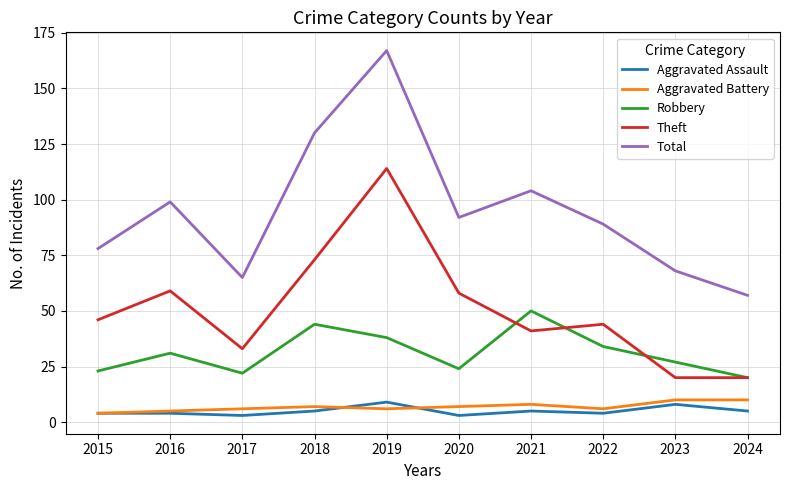

Which series has the largest total across all categories?

Total